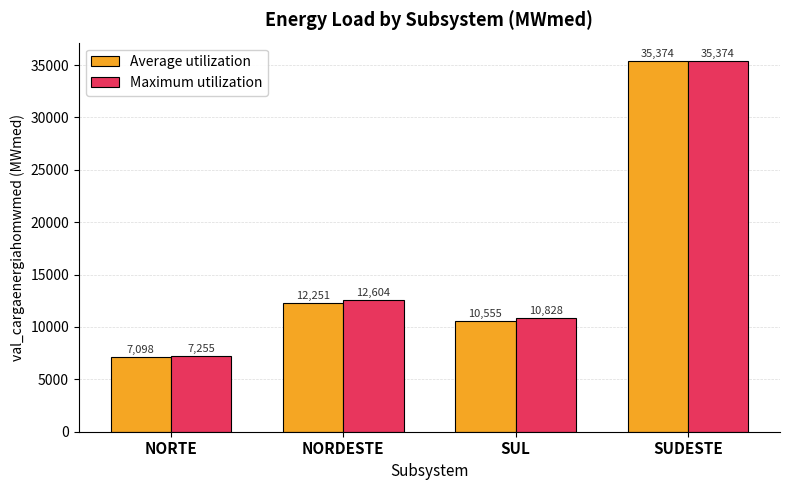

At NORDESTE, list the series in order from smallest to largest.

Average utilization, Maximum utilization